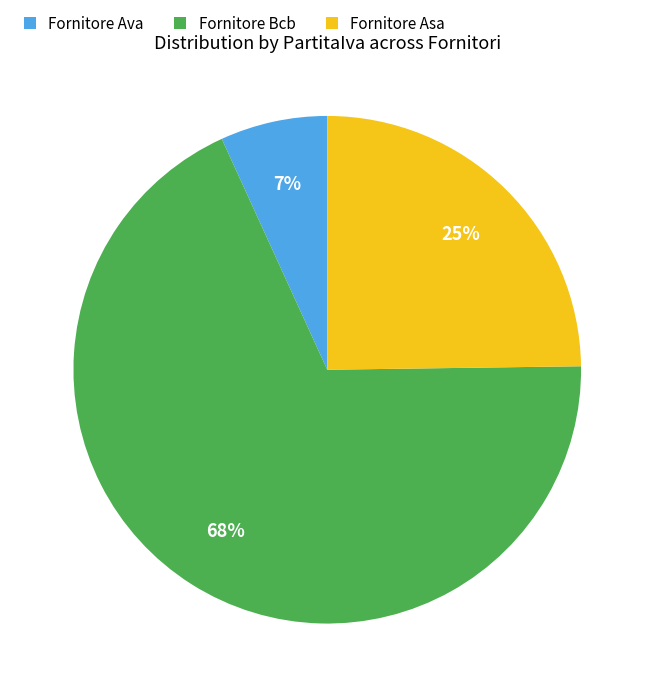

What is the majority slice?

Fornitore Bcb